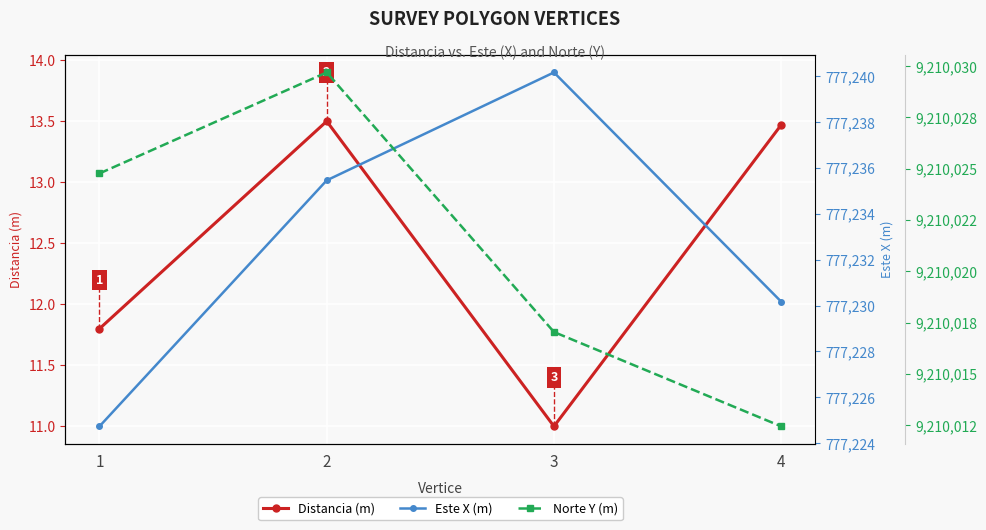

True or false: Norte (Y) and Distancia cross at least once.

False